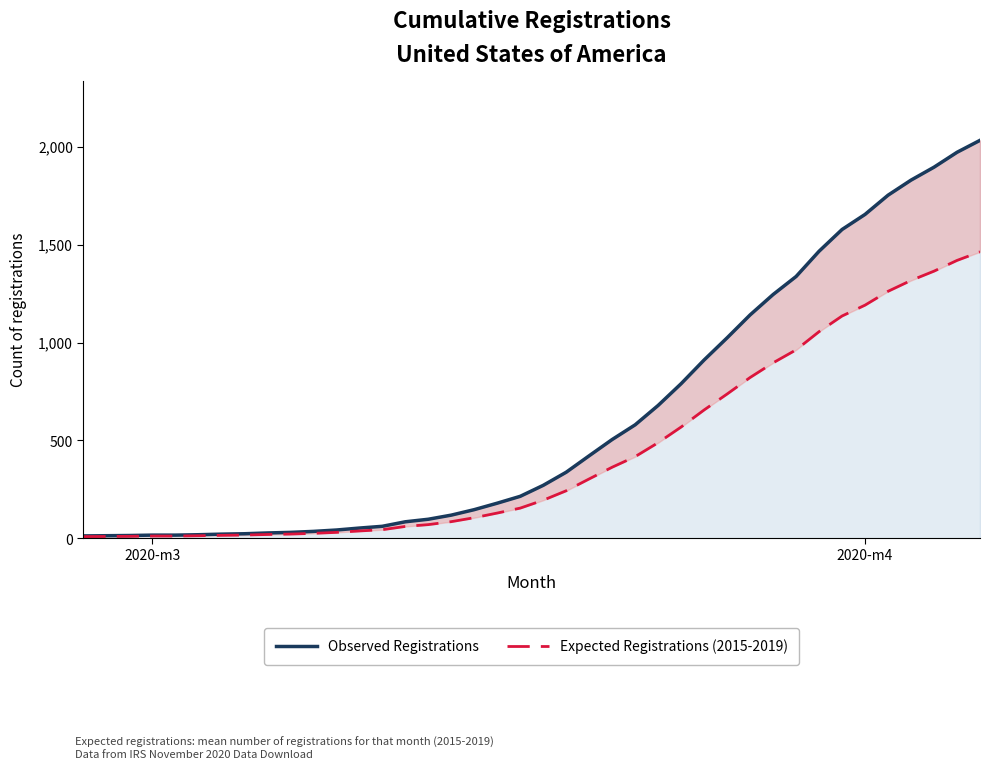

How many distinct data groups are displayed?

2